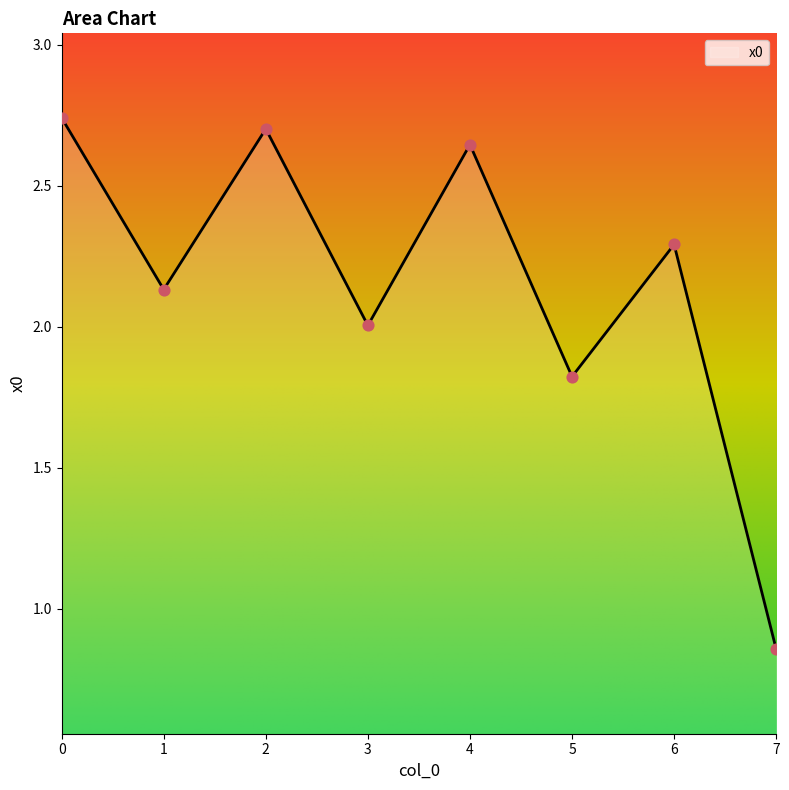

What is the change in value from 2 to 7?

-1.8